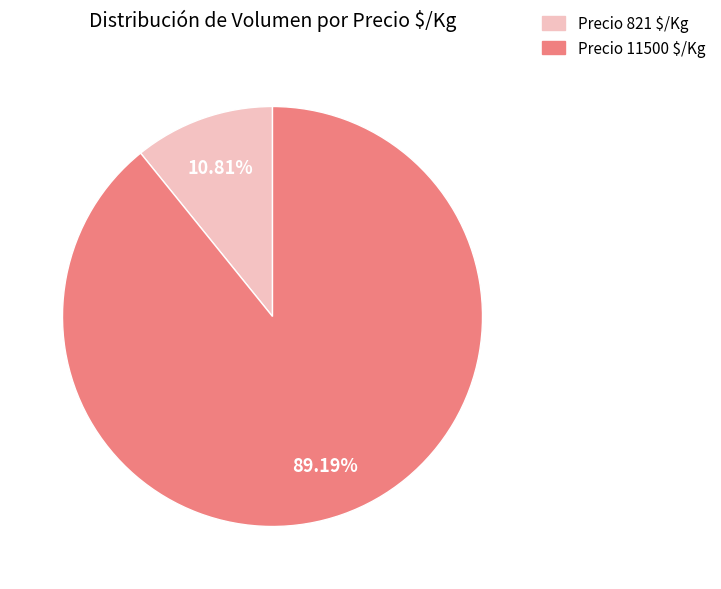

Does any single category account for the majority?

Yes